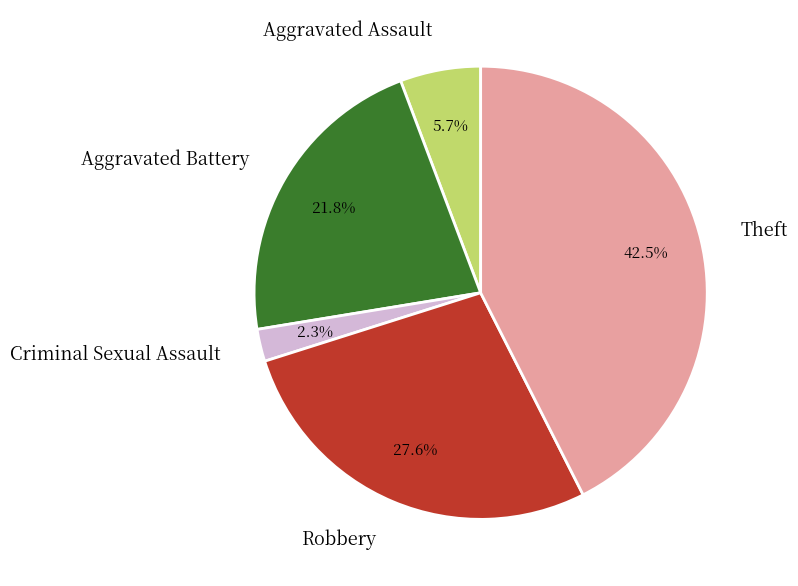

Rank the categories by value from lowest to highest.

Criminal Sexual Assault, Aggravated Assault, Aggravated Battery, Robbery, Theft